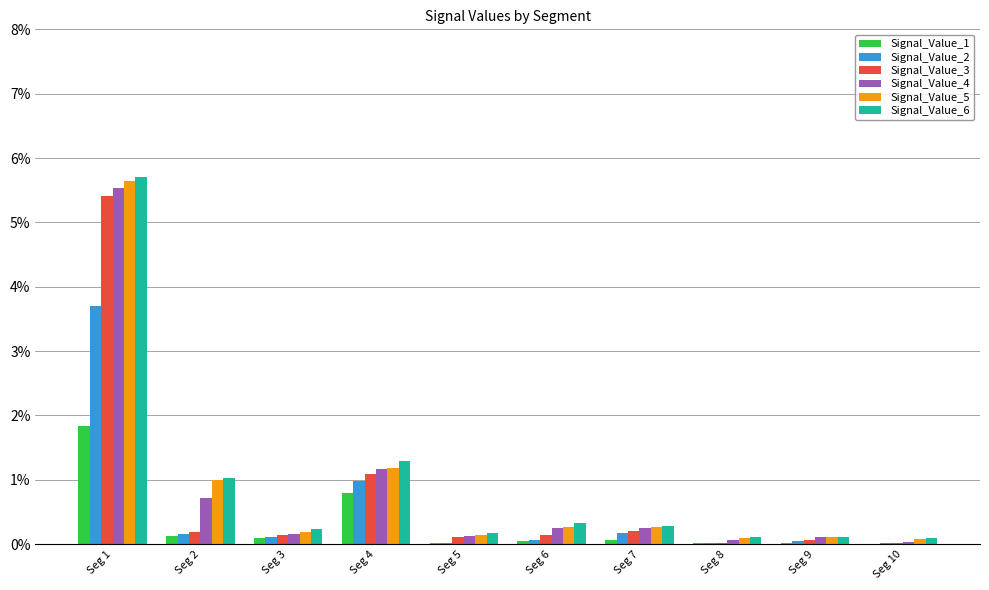

Reading left to right, list all the values displayed in this chart.

Signal_Value_1: Seg 1=0.0	Seg 2=0.0	Seg 3=0.0	Seg 4=0.0	Seg 5=0.0	Seg 6=0.0	Seg 7=0.0	Seg 8=0.0	Seg 9=0.0	Seg 10=0.0
Signal_Value_2: Seg 1=0.0	Seg 2=0.0	Seg 3=0.0	Seg 4=0.0	Seg 5=0.0	Seg 6=0.0	Seg 7=0.0	Seg 8=0.0	Seg 9=0.0	Seg 10=0.0
Signal_Value_3: Seg 1=0.1	Seg 2=0.0	Seg 3=0.0	Seg 4=0.0	Seg 5=0.0	Seg 6=0.0	Seg 7=0.0	Seg 8=0.0	Seg 9=0.0	Seg 10=0.0
Signal_Value_4: Seg 1=0.1	Seg 2=0.0	Seg 3=0.0	Seg 4=0.0	Seg 5=0.0	Seg 6=0.0	Seg 7=0.0	Seg 8=0.0	Seg 9=0.0	Seg 10=0.0
Signal_Value_5: Seg 1=0.1	Seg 2=0.0	Seg 3=0.0	Seg 4=0.0	Seg 5=0.0	Seg 6=0.0	Seg 7=0.0	Seg 8=0.0	Seg 9=0.0	Seg 10=0.0
Signal_Value_6: Seg 1=0.1	Seg 2=0.0	Seg 3=0.0	Seg 4=0.0	Seg 5=0.0	Seg 6=0.0	Seg 7=0.0	Seg 8=0.0	Seg 9=0.0	Seg 10=0.0